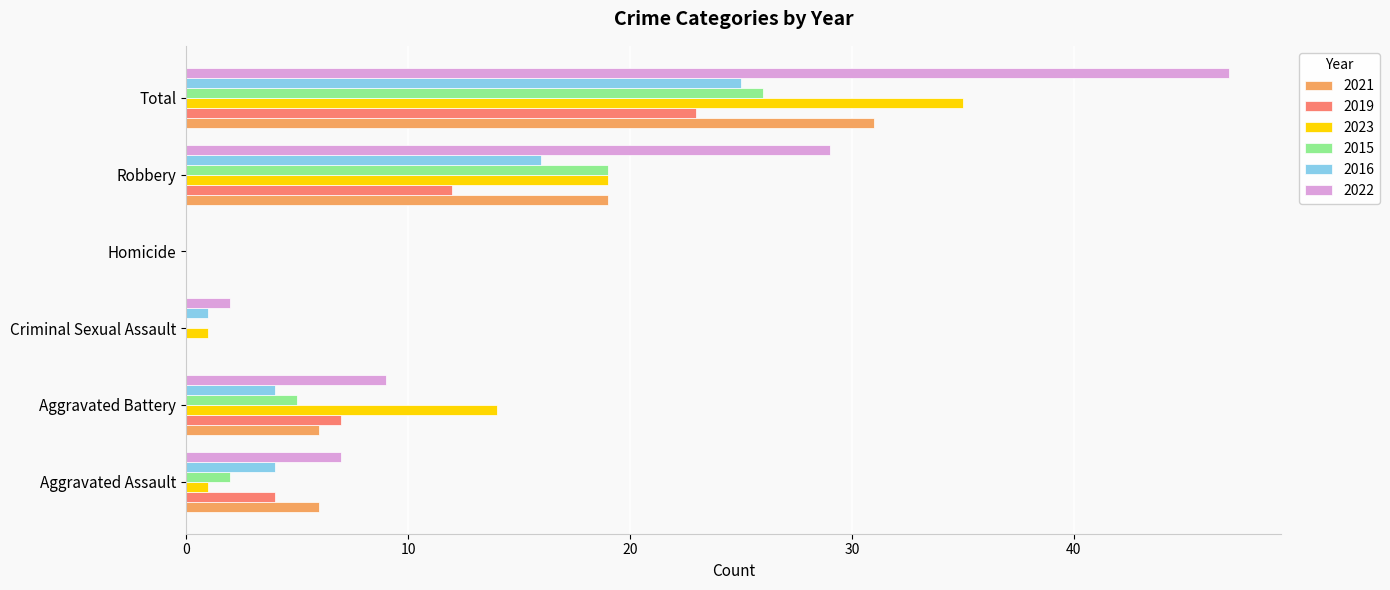

How many categories are shown in the chart?

6